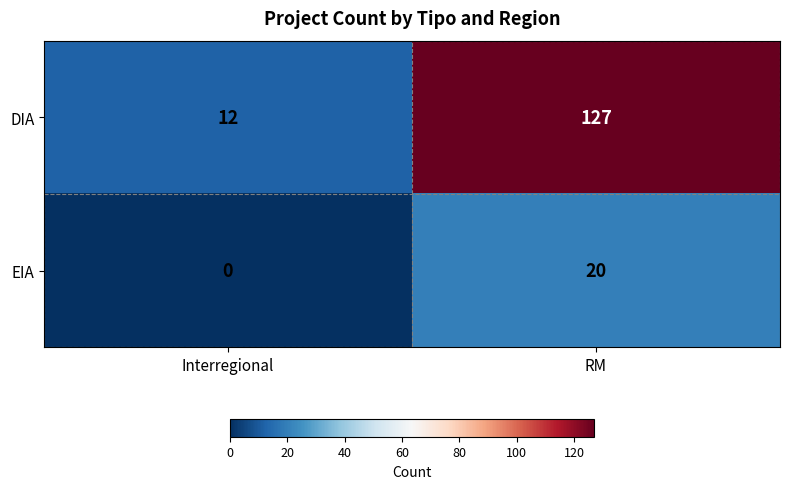

List the series in order of their peak value, highest first.

DIA, EIA